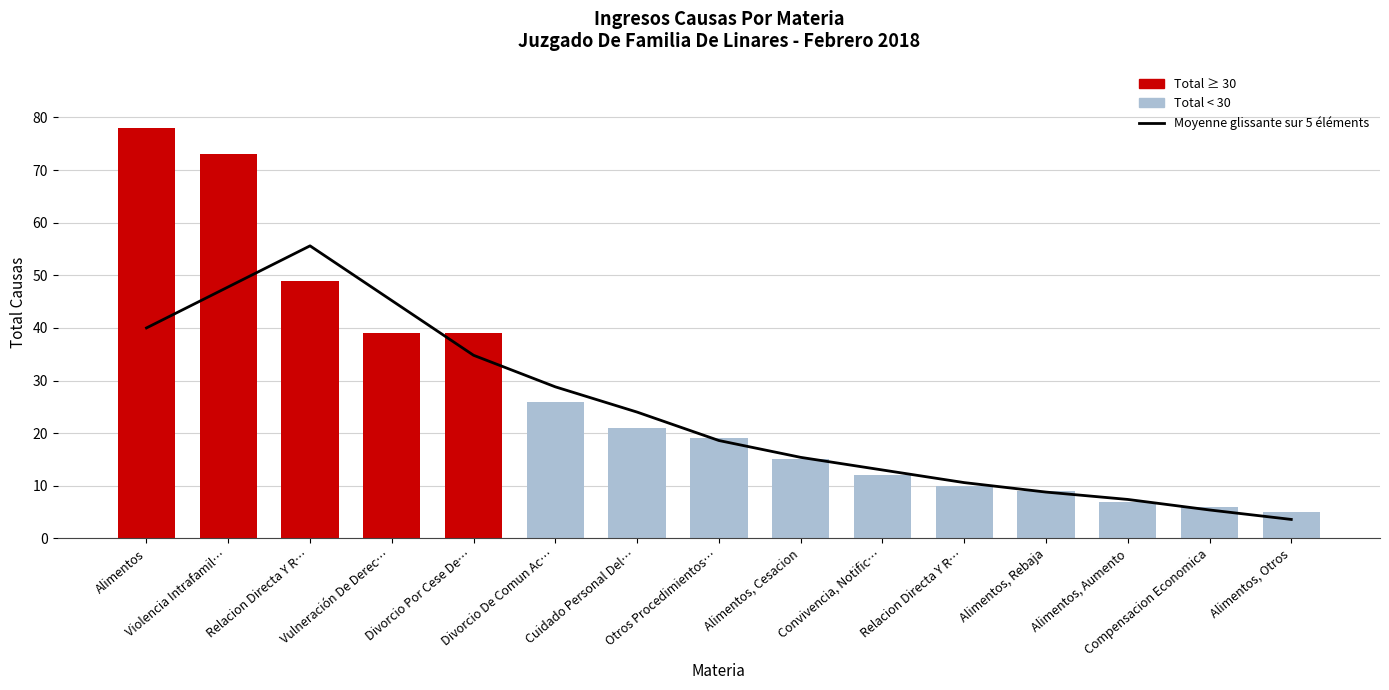

Reading right to left, list all the values displayed in this chart.

Alimentos, Otros=3.6	Compensacion Economica=5.4	Alimentos, Aumento=7.4	Alimentos, Rebaja=8.8	Relacion Directa Y R…=10.6	Convivencia, Notific…=13.0	Alimentos, Cesacion=15.4	Otros Procedimientos…=18.6	Cuidado Personal Del…=24.0	Divorcio De Comun Ac…=28.8	Divorcio Por Cese De…=34.8	Vulneración De Derec…=45.2	Relacion Directa Y R…=55.6	Violencia Intrafamil…=47.8	Alimentos=40.0